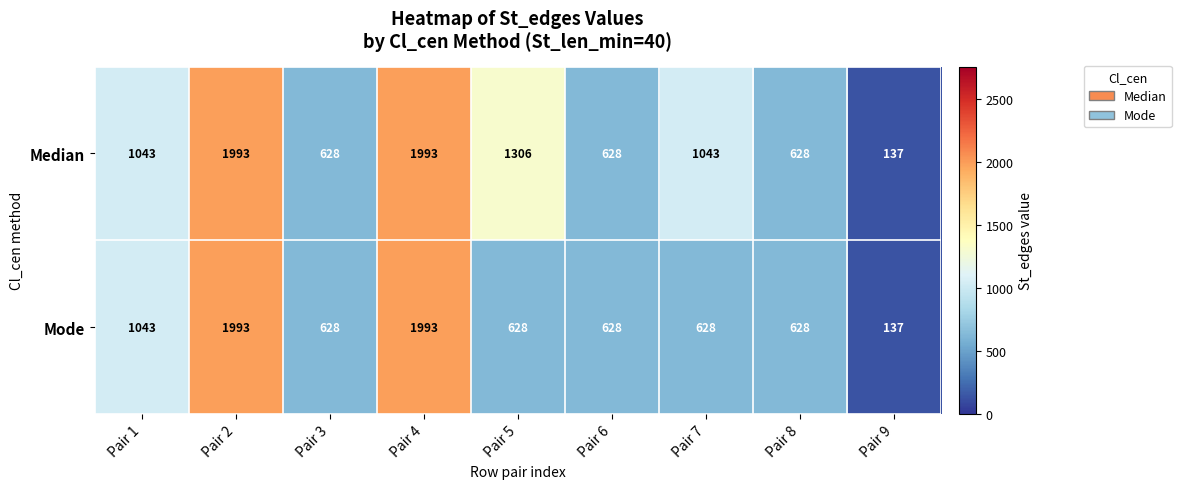

What is the total value across all series at Pair 3?

1256